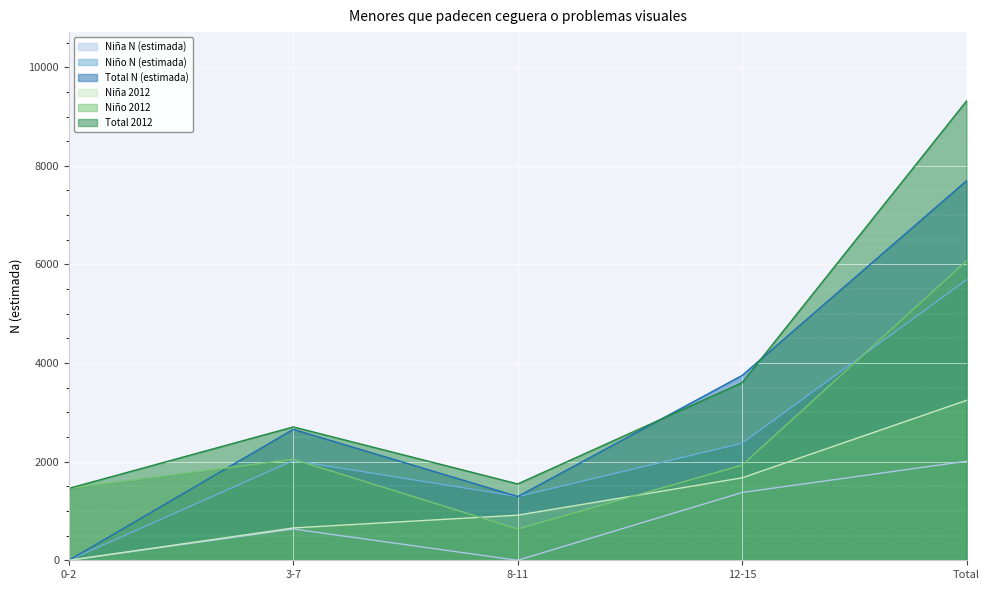

Reading left to right, transcribe all the data shown in this chart.

Niña N (estimada): 0-2=0	3-7=634	8-11=0	12-15=1375	Total=2009
Niño N (estimada): 0-2=0	3-7=2023	8-11=1293	12-15=2374	Total=5689
Total N (estimada): 0-2=0	3-7=2656	8-11=1293	12-15=3749	Total=7698
Niña 2012: 0-2=0	3-7=656	8-11=915	12-15=1672	Total=3243
Niño 2012: 0-2=1459	3-7=2049	8-11=634	12-15=1930	Total=6072
Total 2012: 0-2=1459	3-7=2705	8-11=1549	12-15=3602	Total=9315